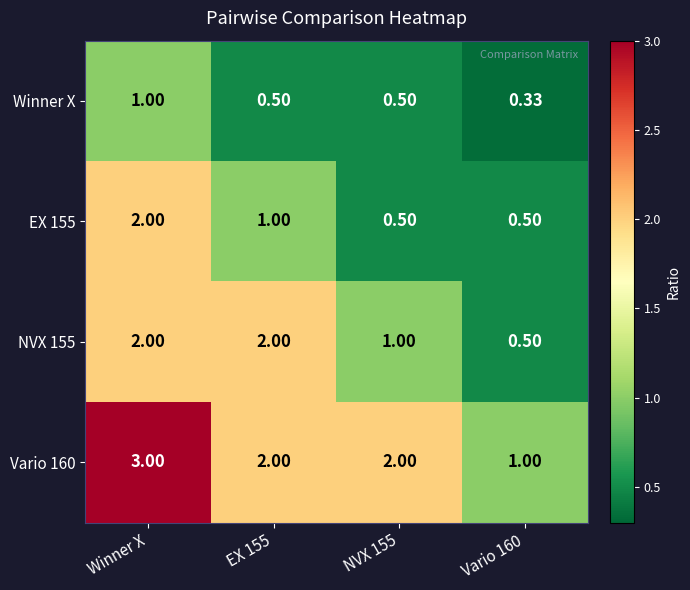

At which category is the sum across all series the highest?

Winner X